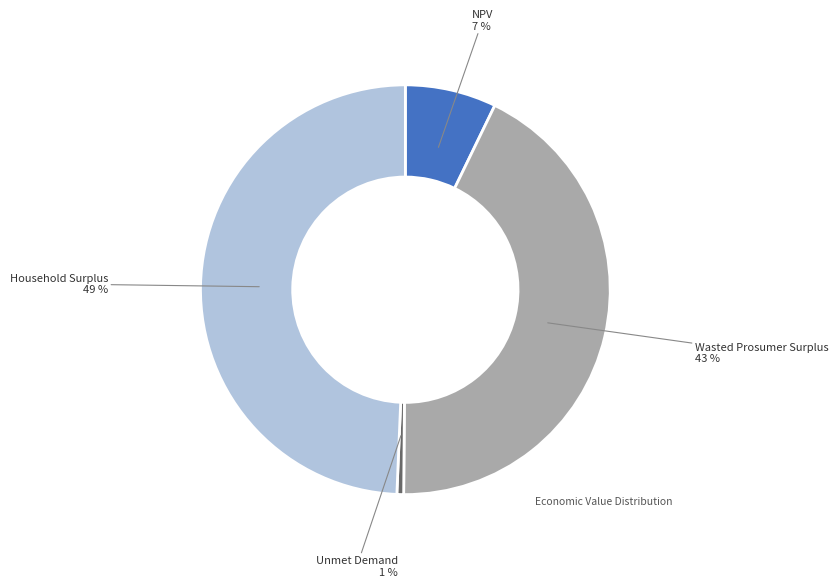

To the nearest percent, what is the combined percentage of Household Surplus and Wasted Prosumer Surplus?

92%